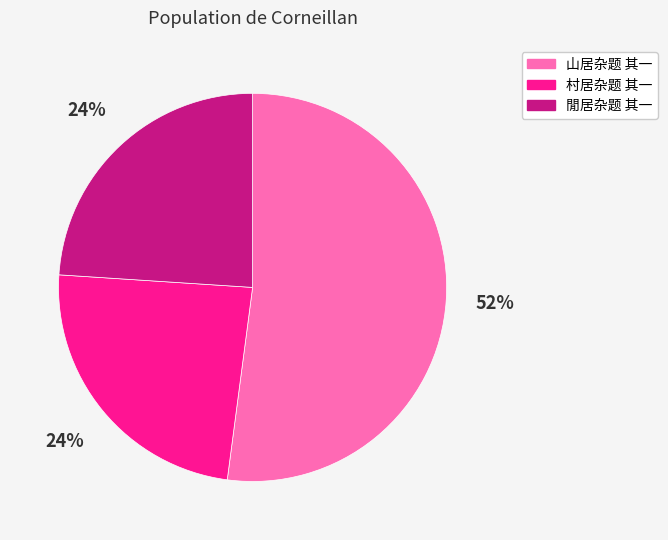

To the nearest percent, what percentage of the pie is 村居杂题 其一?

24%